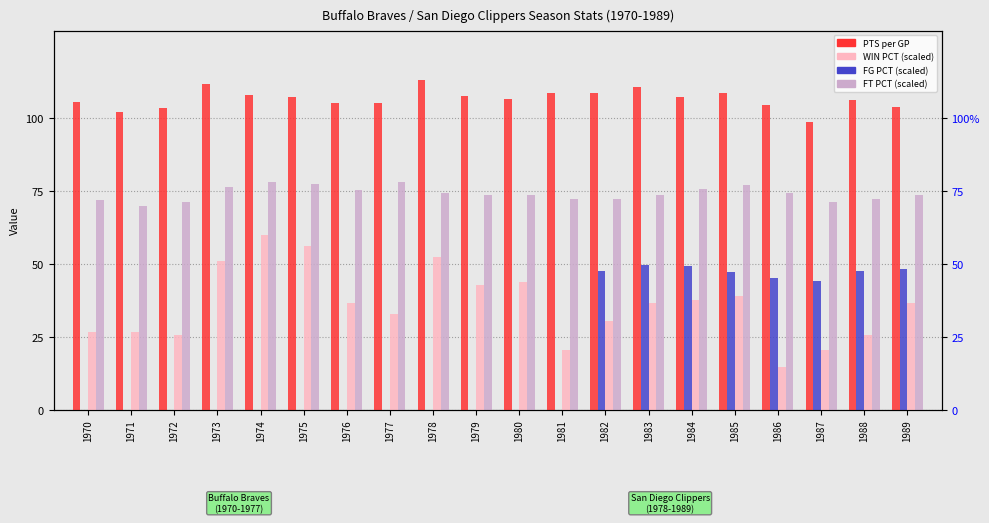

How many data points in WIN_PCT_scaled are above 36?

11